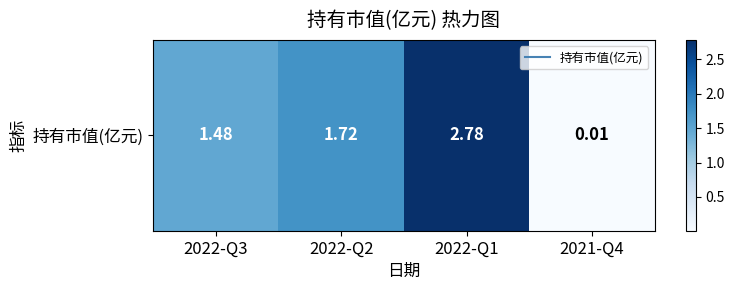

How many series are shown in this chart?

1